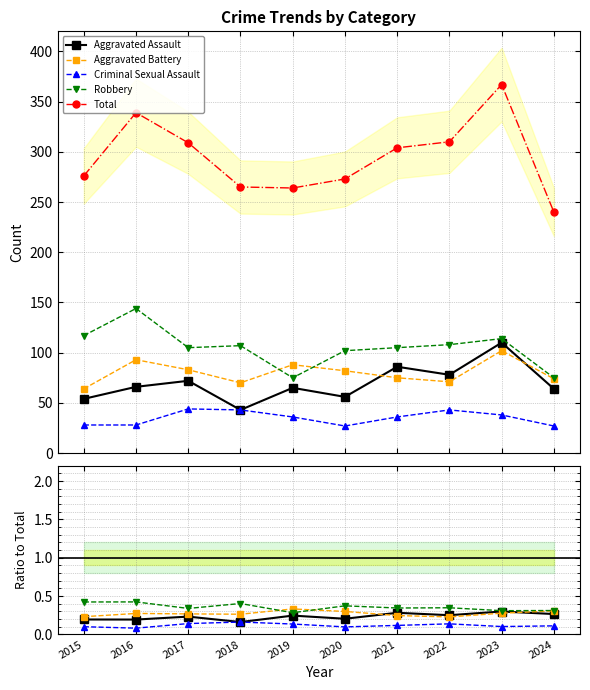

Reading left to right, transcribe all the data shown in this chart.

Aggravated Assault: 0.2	0.2	0.2	0.2	0.2	0.2	0.3	0.3	0.3	0.3
Aggravated Battery: 0.2	0.3	0.3	0.3	0.3	0.3	0.2	0.2	0.3	0.3
Criminal Sexual Assault: 0.1	0.1	0.1	0.2	0.1	0.1	0.1	0.1	0.1	0.1
Robbery: 0.4	0.4	0.3	0.4	0.3	0.4	0.3	0.3	0.3	0.3
Total: 276.0	339.0	309.0	265.0	264.0	273.0	304.0	310.0	367.0	240.0